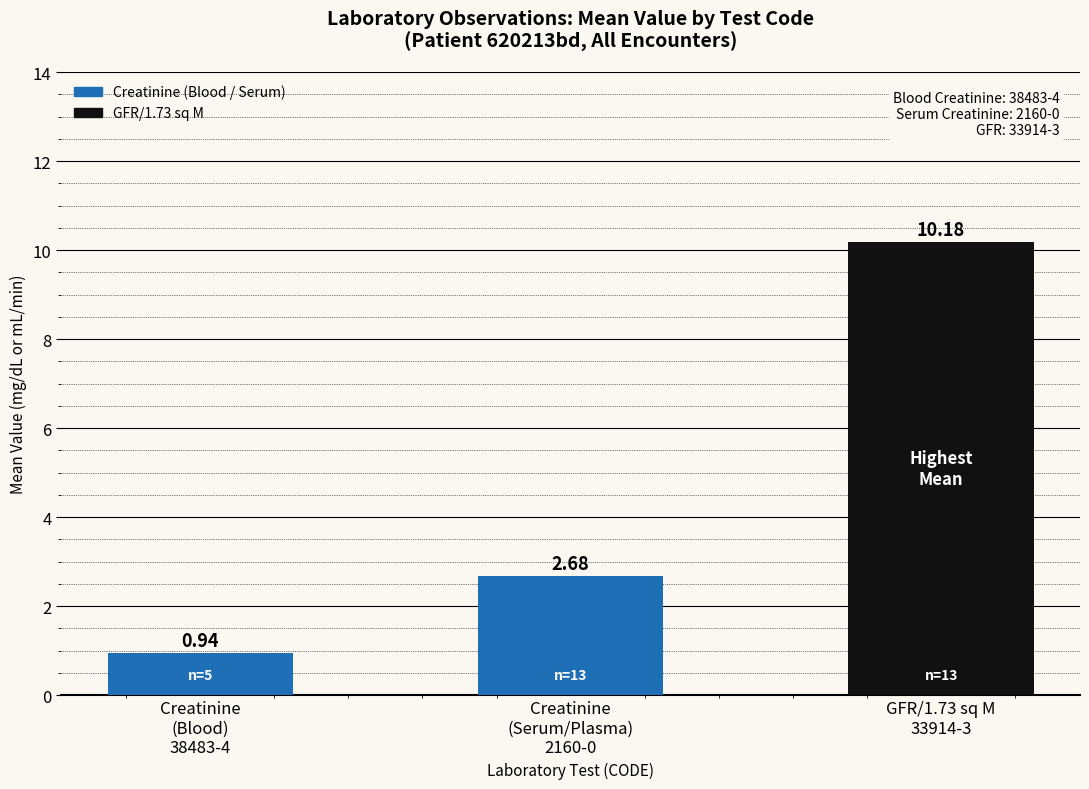

What is the sum of the values at Creatinine
(Serum/Plasma)
2160-0 and Creatinine
(Blood)
38483-4?

3.6